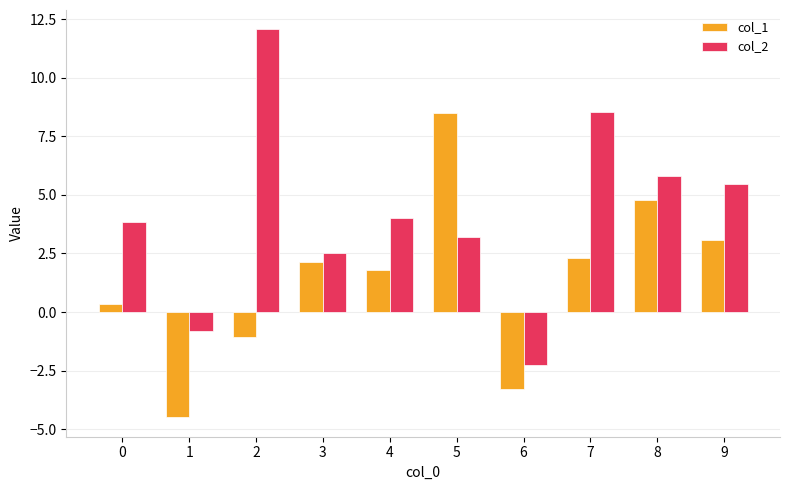

Is the value of col_1 at 4 greater than the value of col_2 at 8?

No